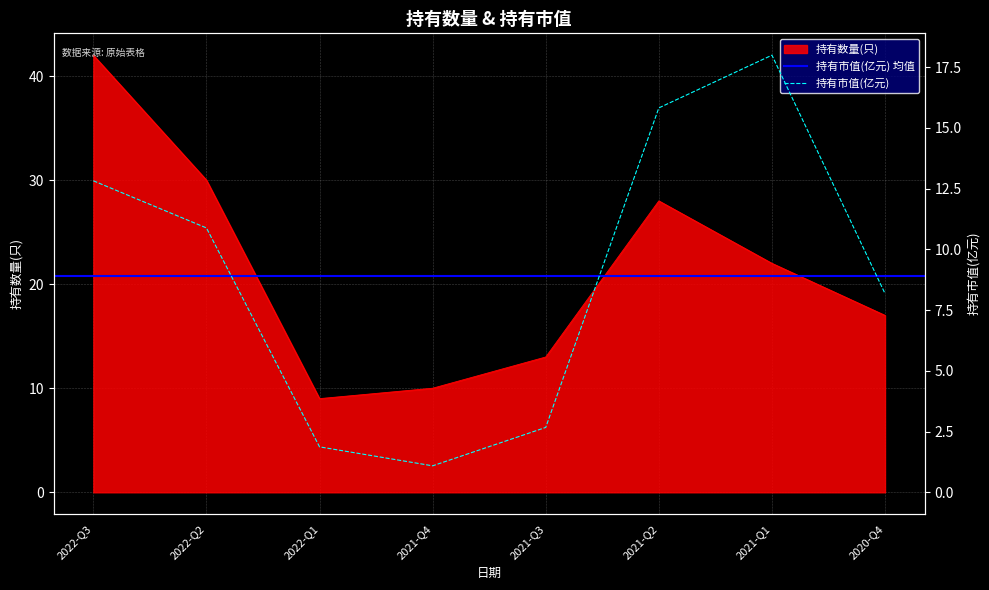

Reading left to right, transcribe all the data shown in this chart.

持有数量(只): 42.0	30.0	9.0	10.0	13.0	28.0	22.0	17.0
持有市值(亿元): 12.8	10.9	1.9	1.1	2.7	15.8	18.0	8.2